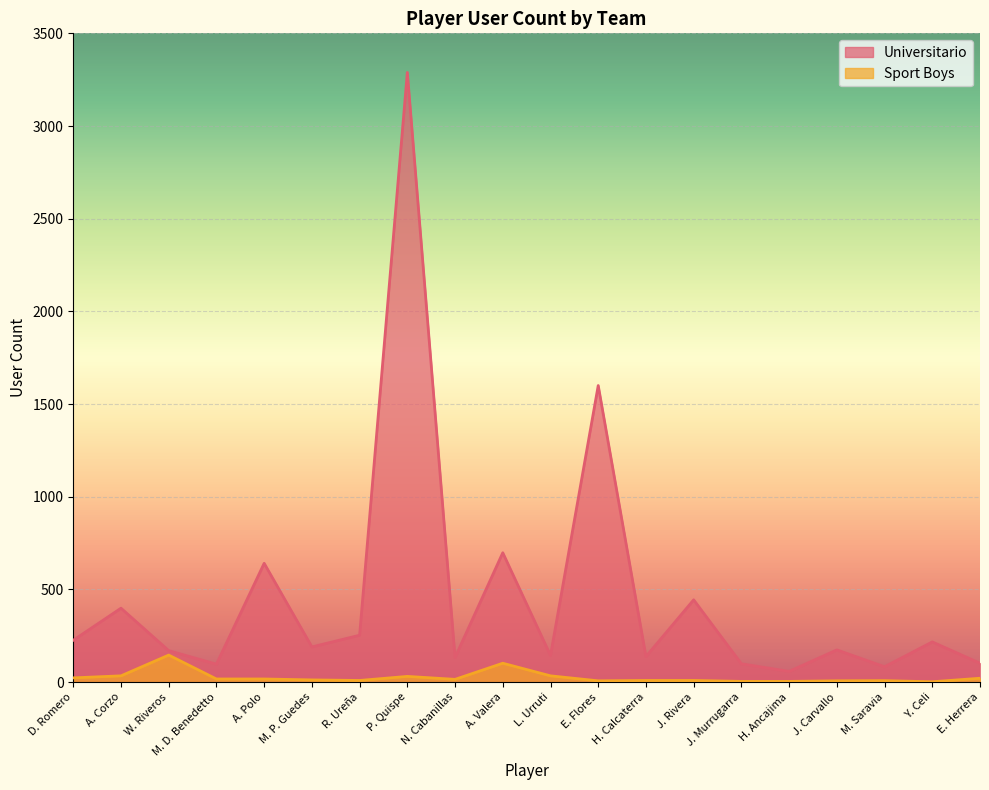

What is the difference between the maximum and minimum values in the Sport Boys series?

144